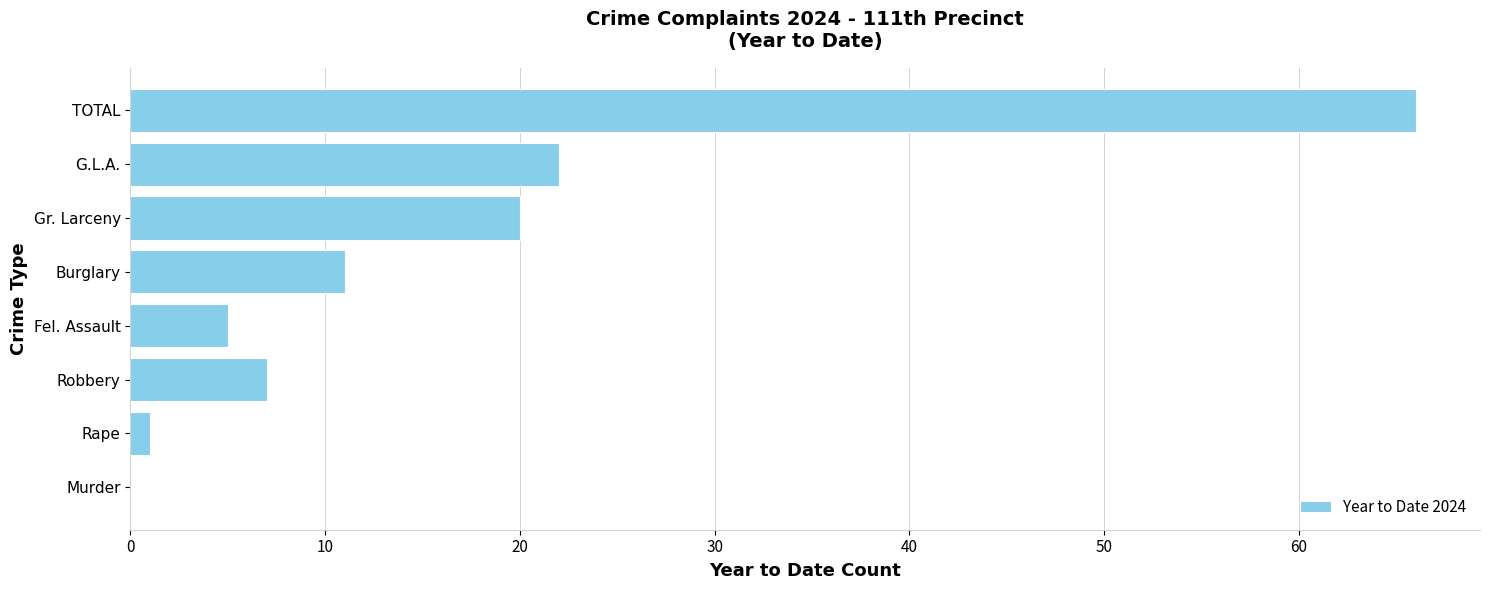

The chart shows a value of 20 at Gr. Larceny. True or false?

True